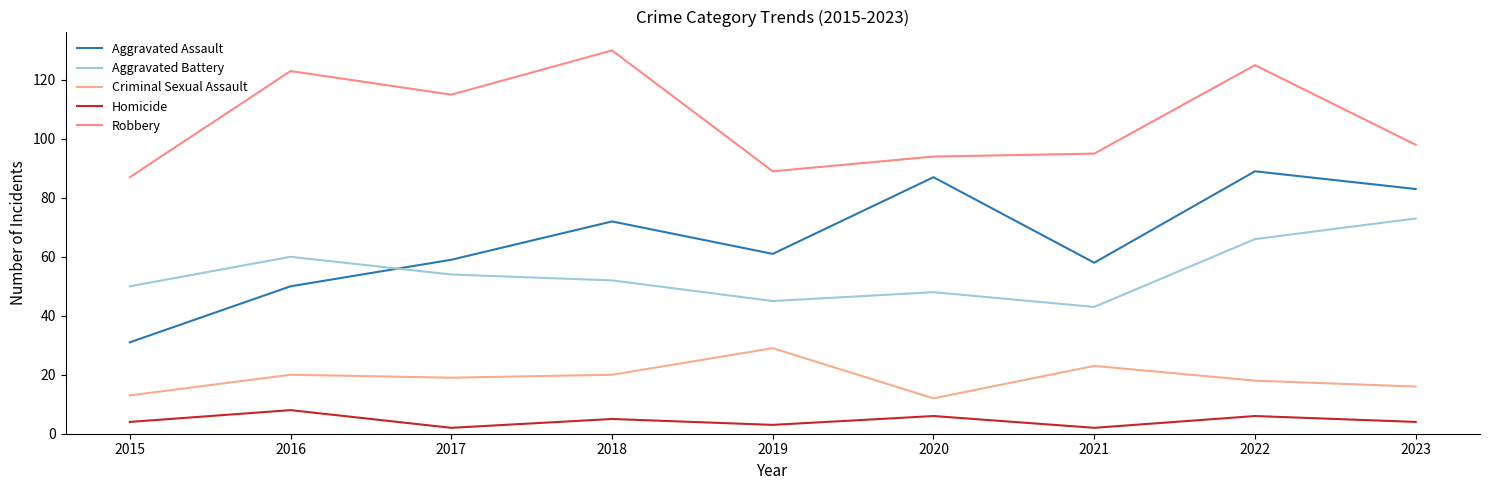

True or false: Robbery and Aggravated Assault cross at least once.

False